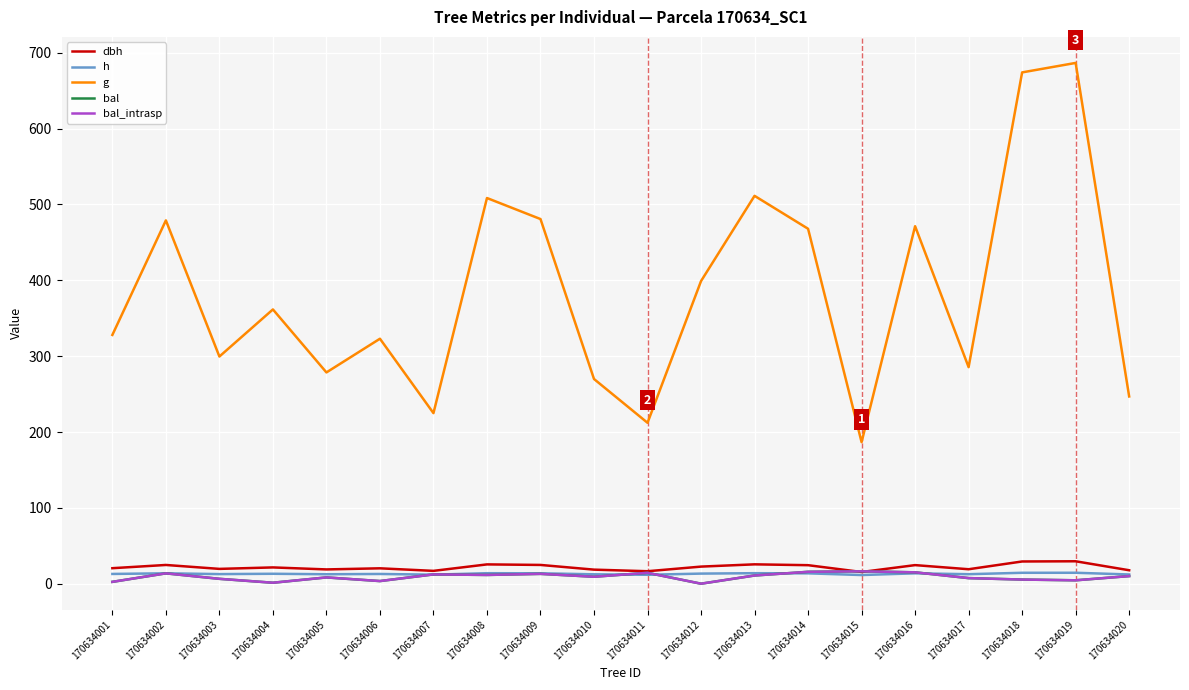

Which label corresponds to the smallest value in the chart?

170634012